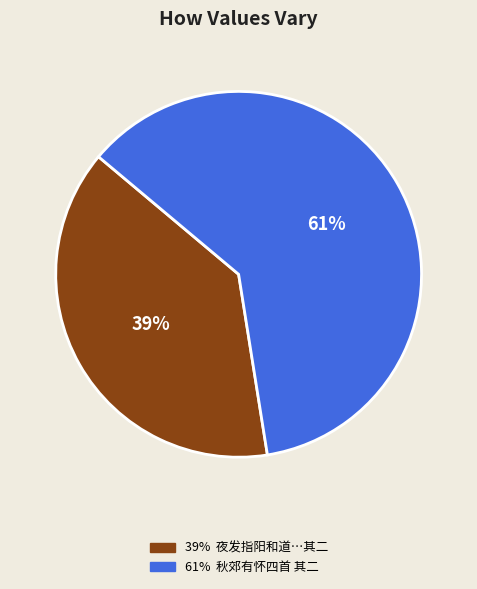

To the nearest percent, what is the average slice percentage?

50%